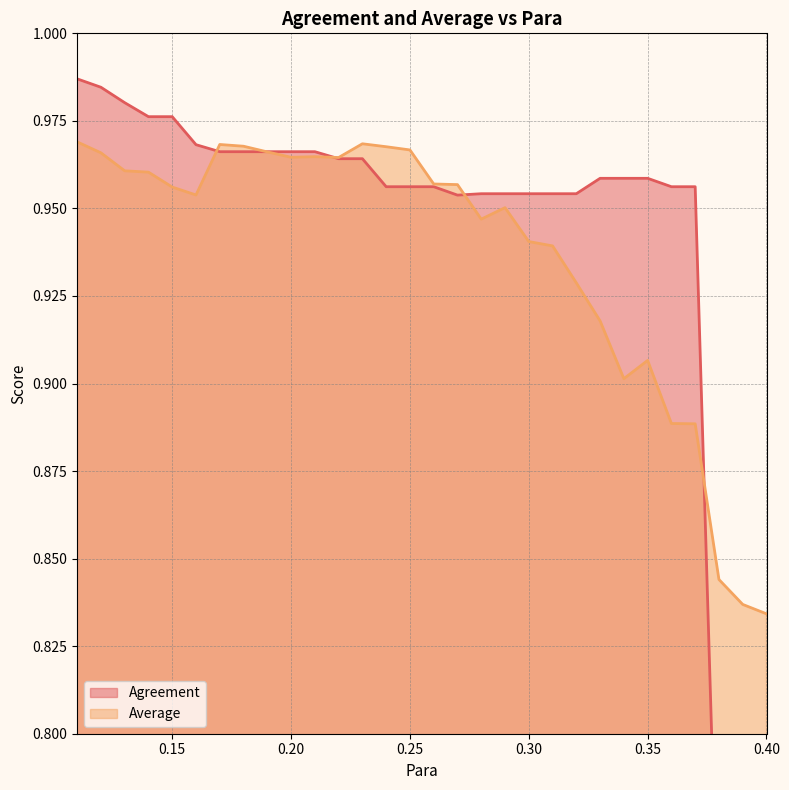

What is the value of the Agreement point at the 18th from the left?

1.0